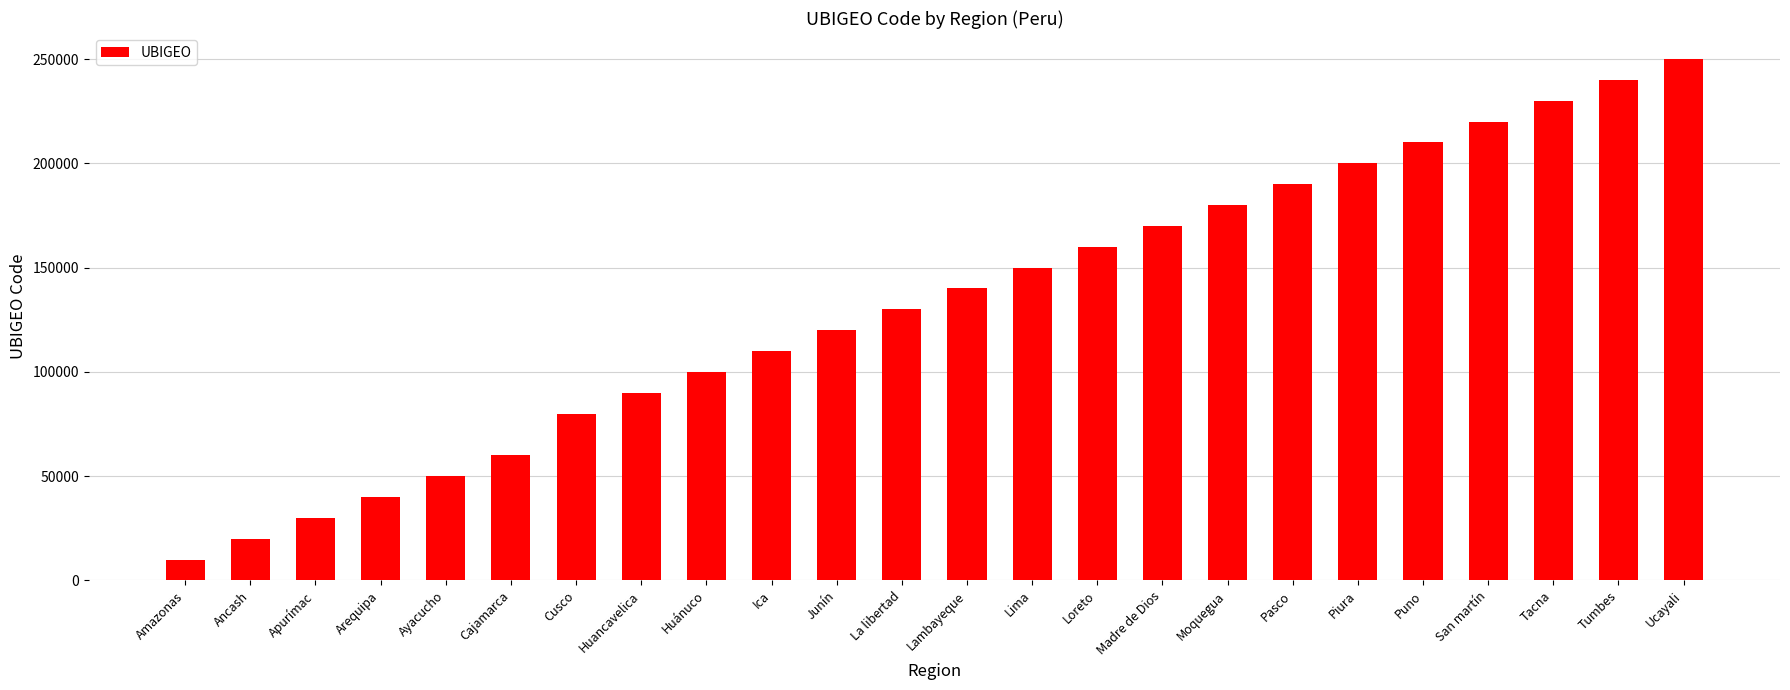

Reading left to right, transcribe all the data shown in this chart.

10000	20000	30000	40000	50000	60000	80000	90000	100000	110000	120000	130000	140000	150000	160000	170000	180000	190000	200000	210000	220000	230000	240000	250000